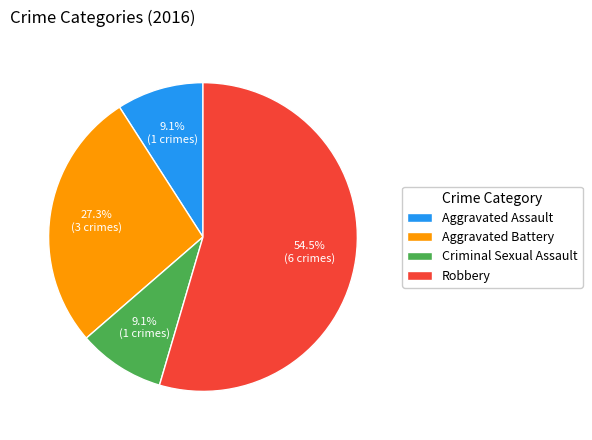

Does Robbery represent more than half of the total?

Yes